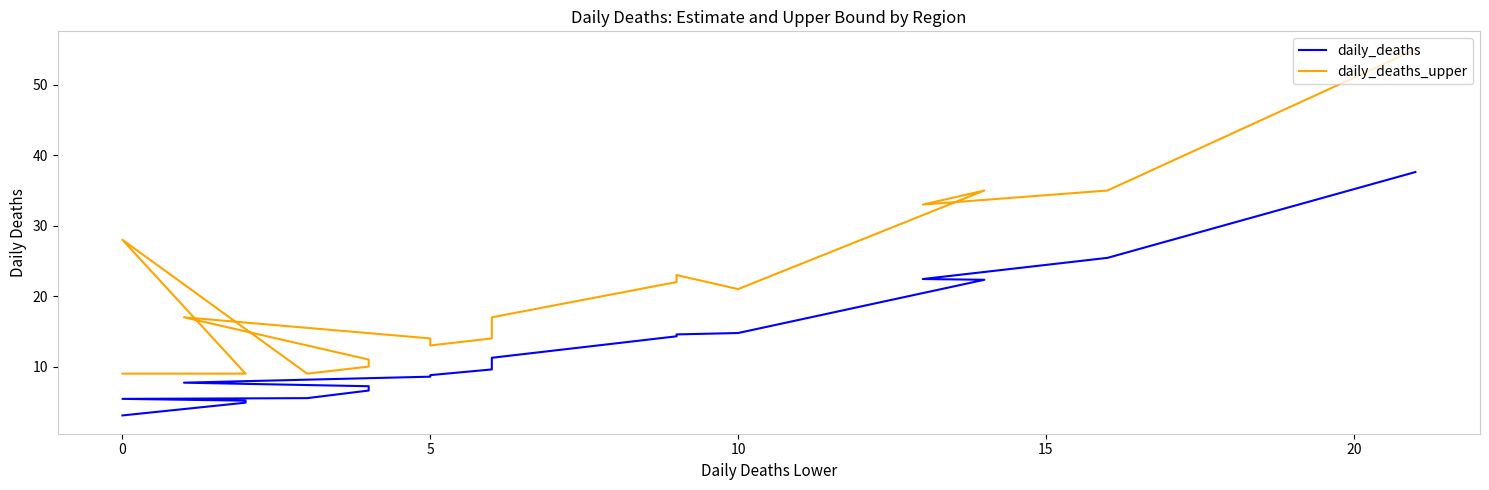

What is the value of the daily_deaths point at the 18th from the left?

5.2